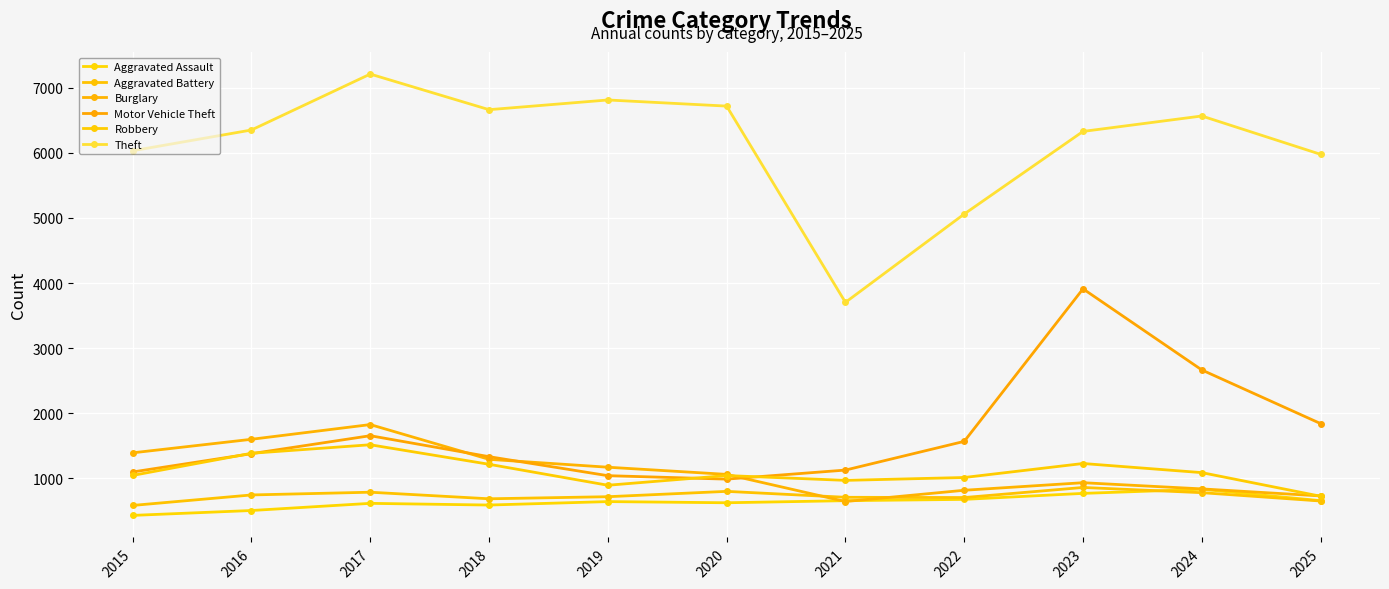

At which category is the sum across all series the highest?

2023